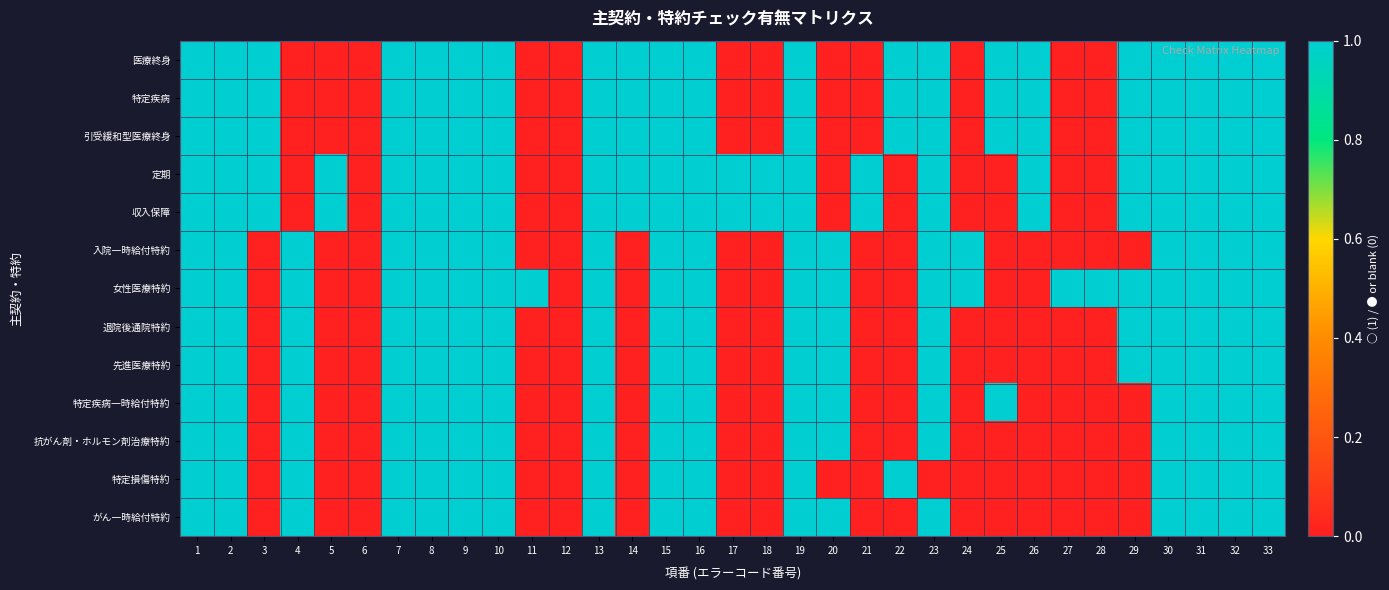

What is the total value across all series at 30?

13